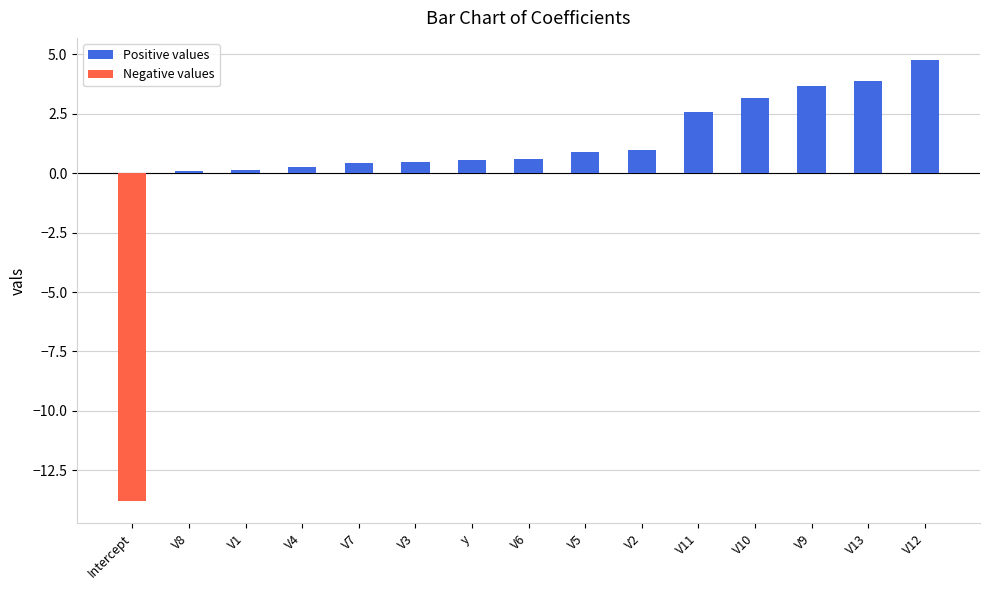

What is the label of the 8th bar from the right?

V6